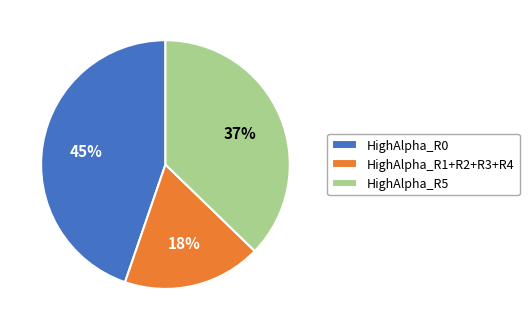

Rank the categories by value from lowest to highest.

HighAlpha_R1+R2+R3+R4, HighAlpha_R5, HighAlpha_R0